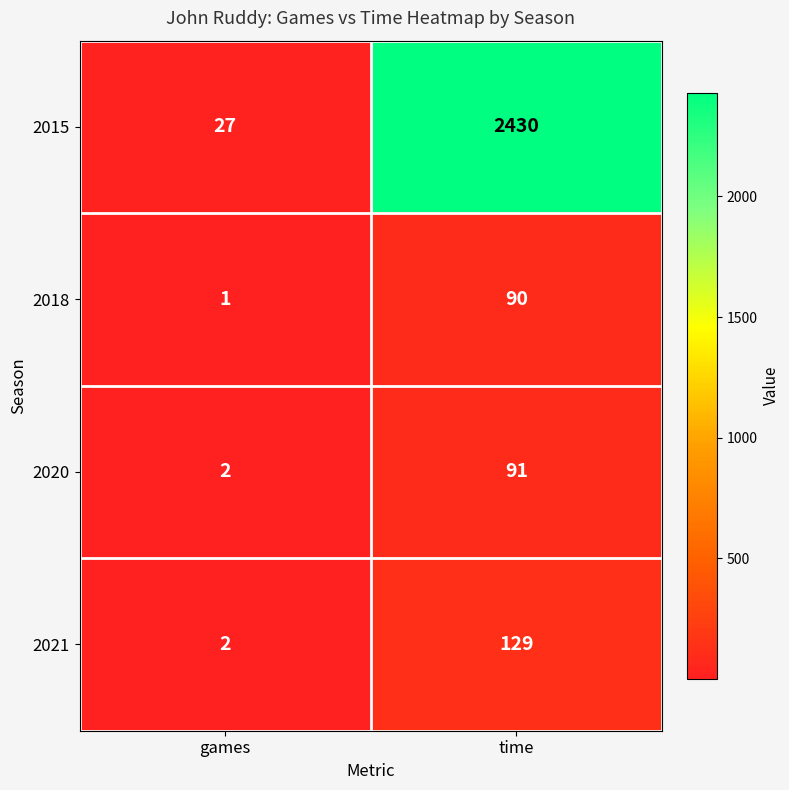

What is the spread (max minus min) of values at time?

2340